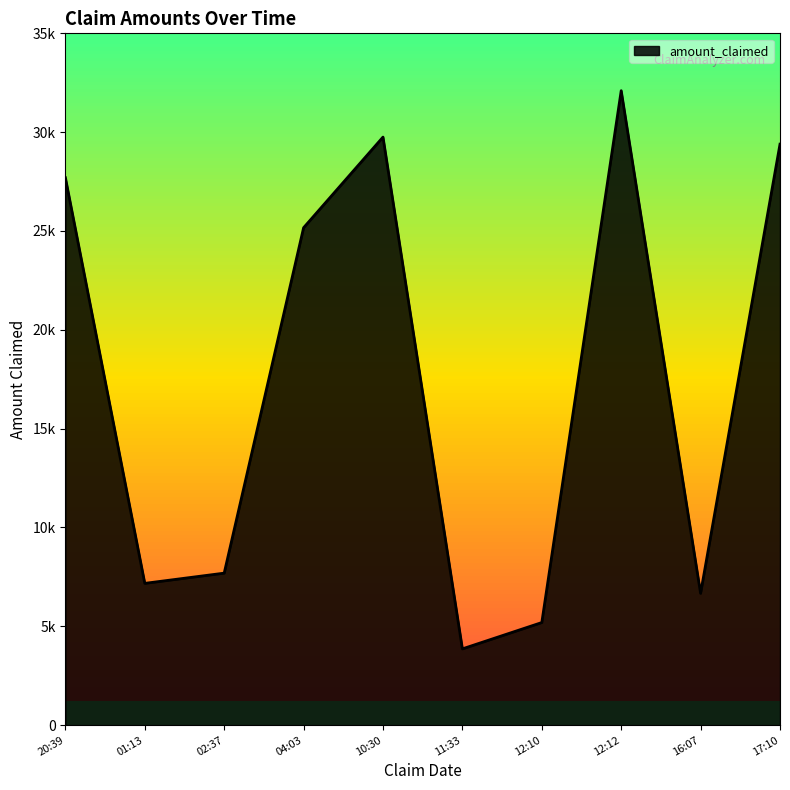

Does the chart have visible grid lines?

No